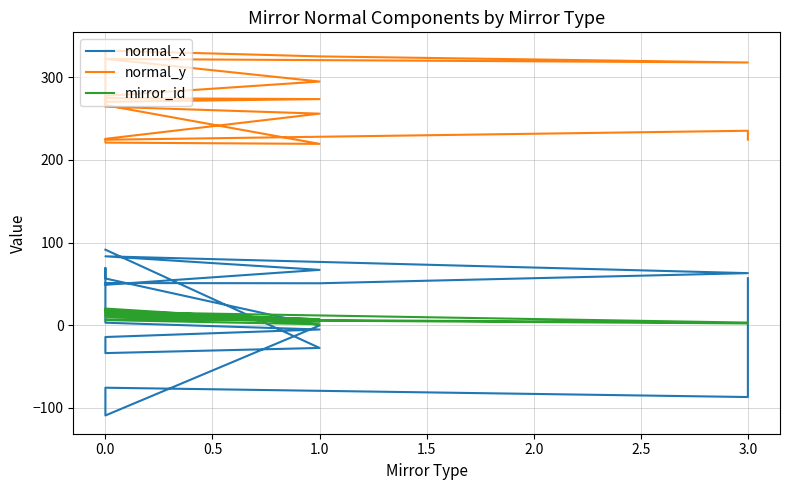

The mirror_id series shows 4.0 at 3.0. True or false?

True